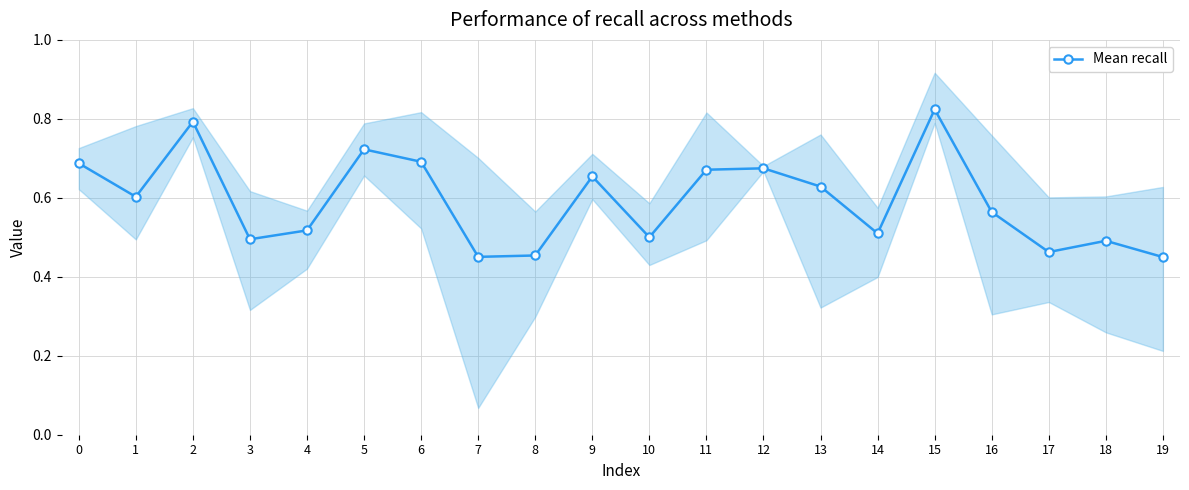

Is it true that the value at 16 is 0.9?

False